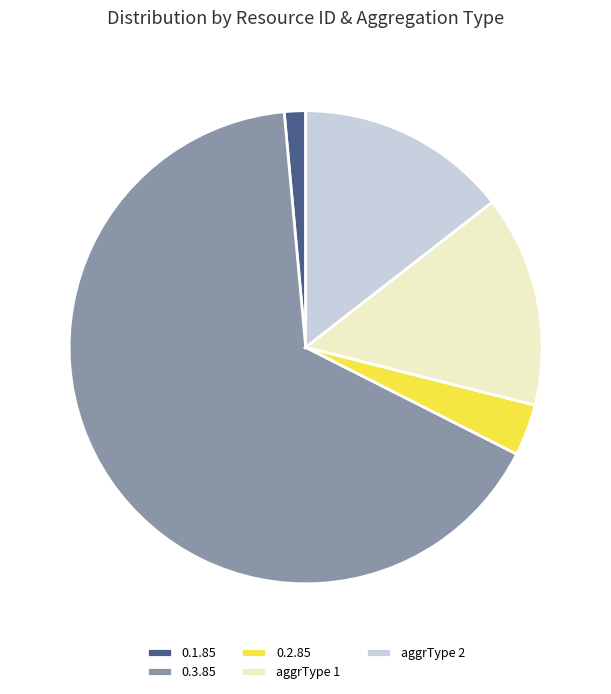

Combined, do aggrType 1 and 0.3.85 account for over 50%?

Yes